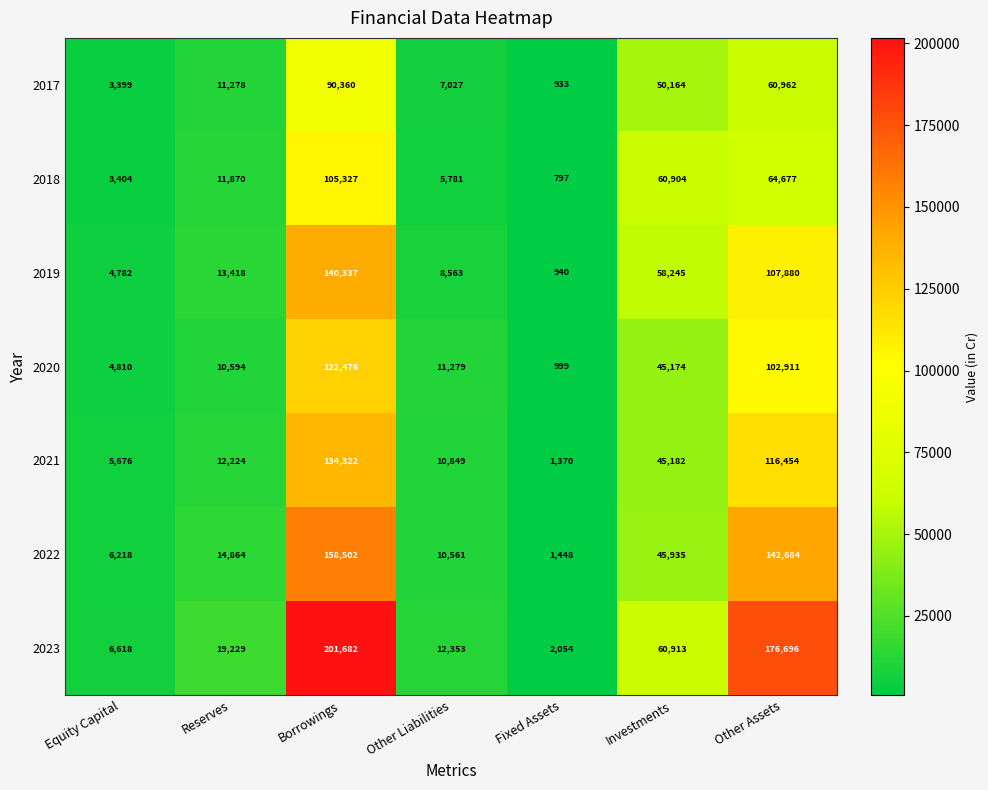

What is the difference between the highest and lowest values at Other Assets?

115734